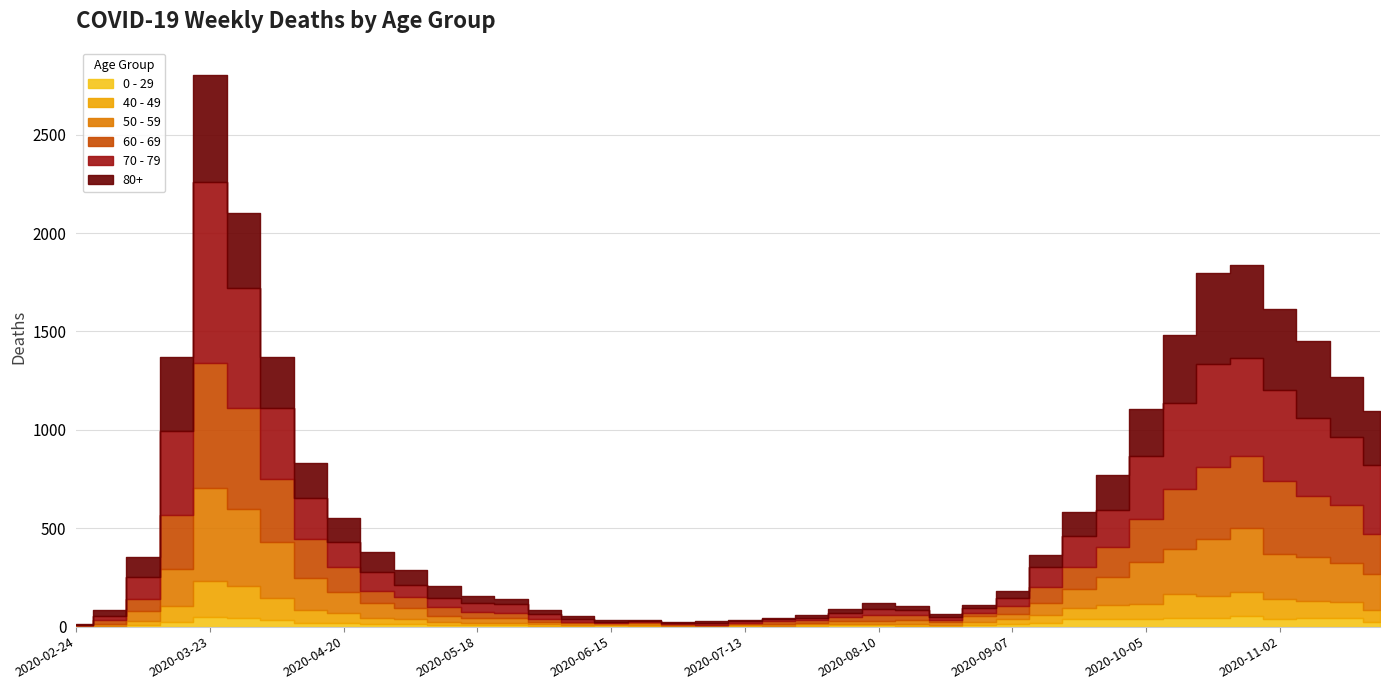

What is the label of the 25th point from the right?

2020-06-08